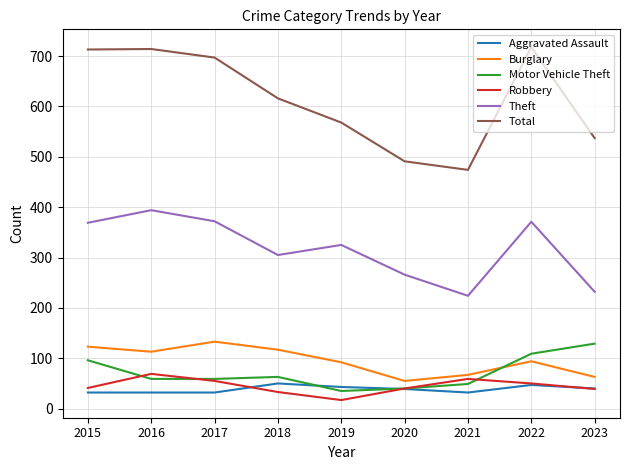

How many lines are shown in the chart?

6